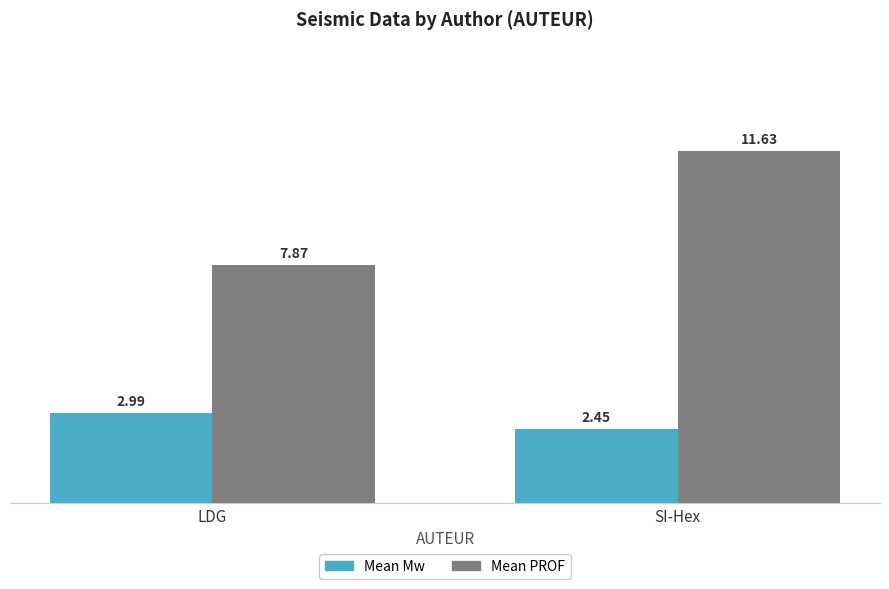

What is the average value of the Mean PROF series?

9.7